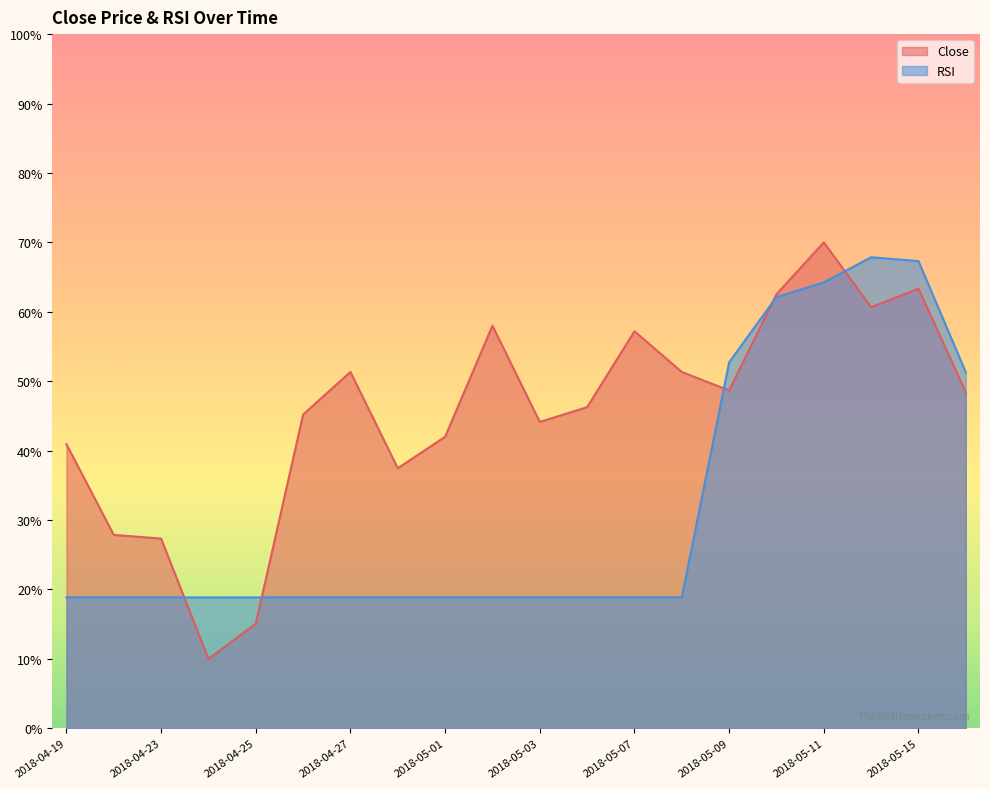

Which has a higher value, 2018-04-26 or 2018-05-16?

2018-05-16